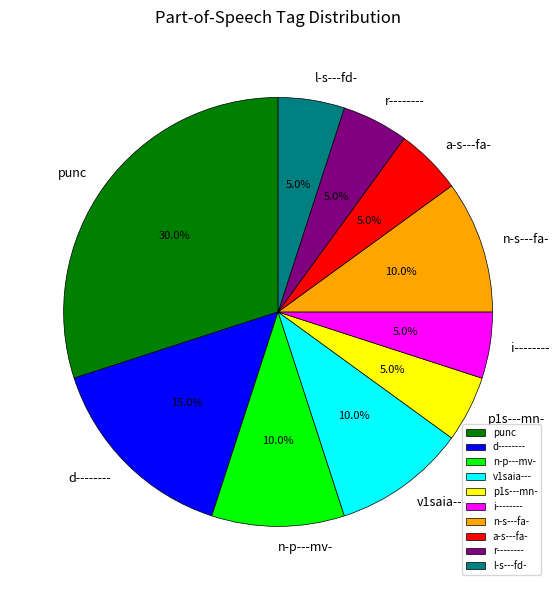

What is the largest slice in the pie chart?

punc